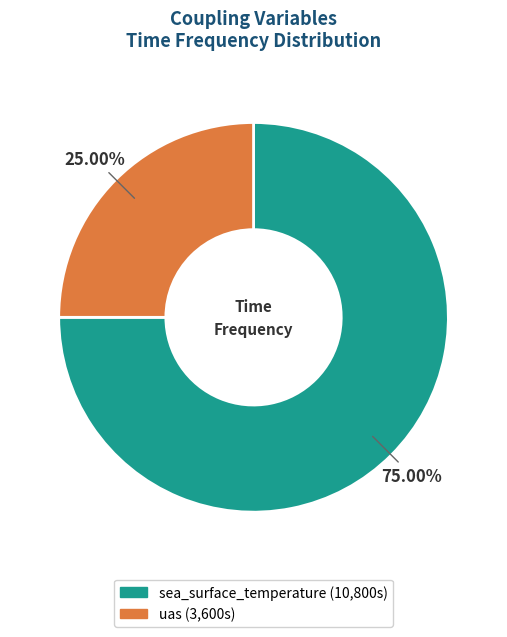

Approximately how many times larger is the value at sea_surface_temperature compared to uas?

3.0